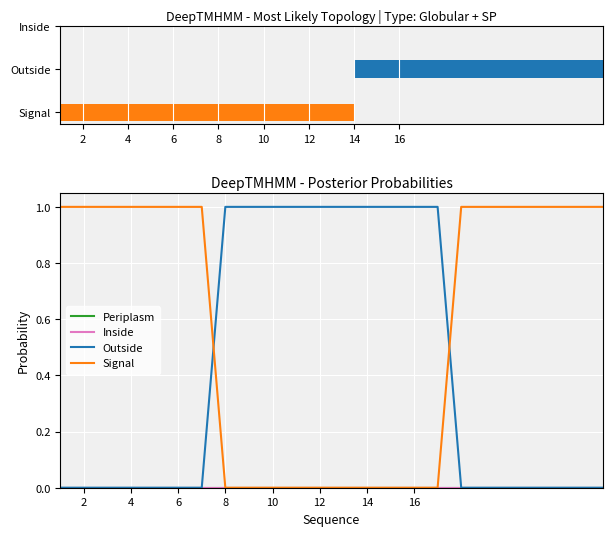

At 16, list the series in order from largest to smallest.

Outside, Inside, Periplasm, Signal